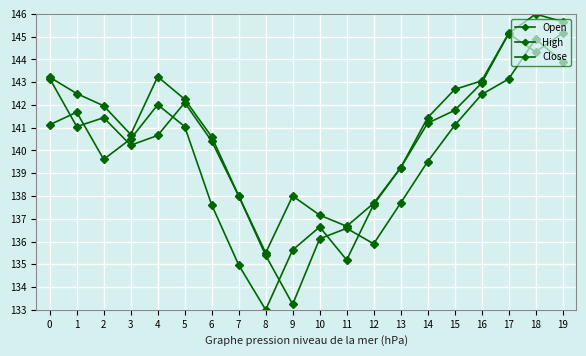

True or false: Open and Close intersect in this chart.

True